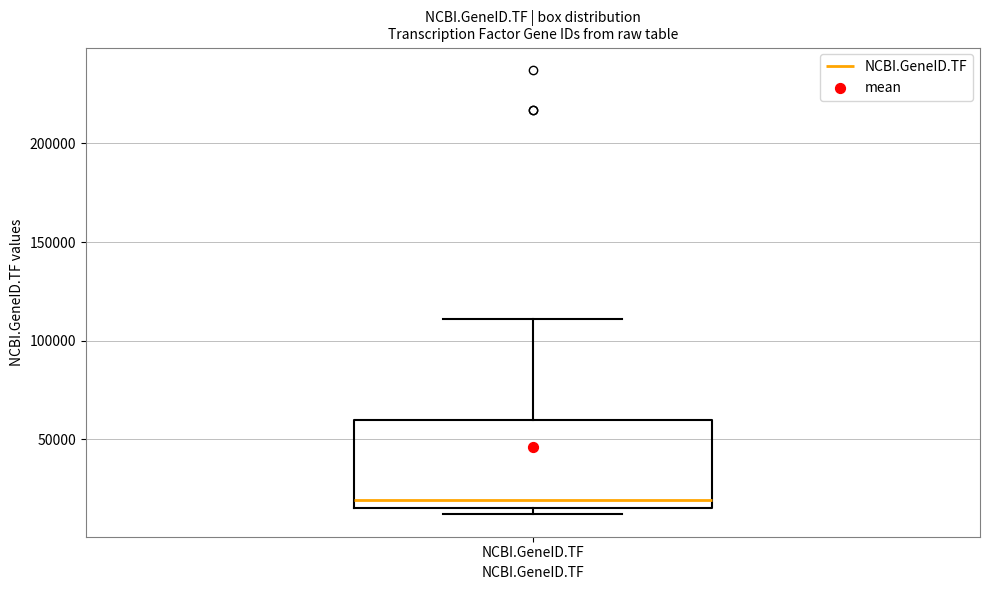

Read this box plot against the y-axis: the position of the median line, the range covered by the box, and the ends of both whiskers. The values are not printed on the chart, so give them approximately, as read against the axis.

median 20000, box 15000 to 60000, whiskers 10000 to 110000